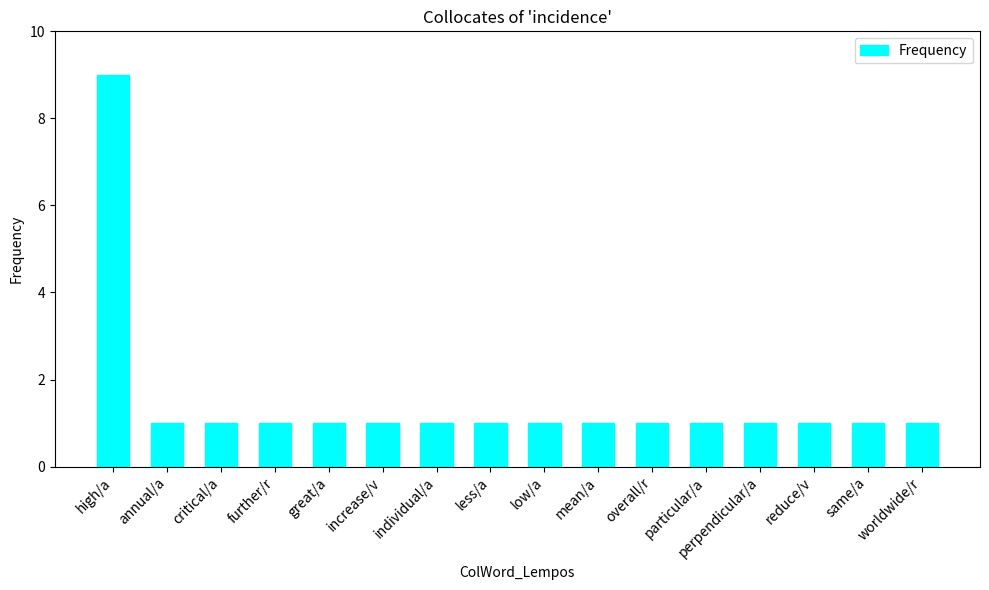

Reading left to right, transcribe all the data shown in this chart.

9	1	1	1	1	1	1	1	1	1	1	1	1	1	1	1